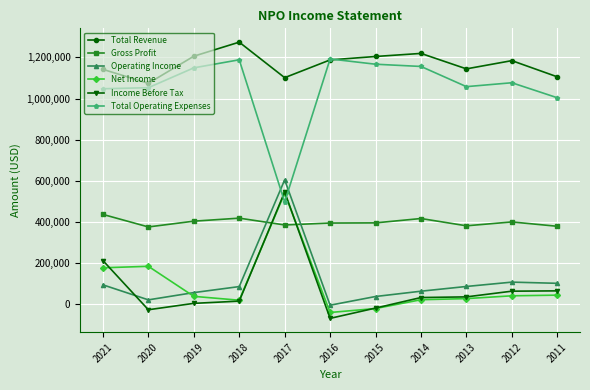

At which category does Income Before Tax reach its first local valley?

2020